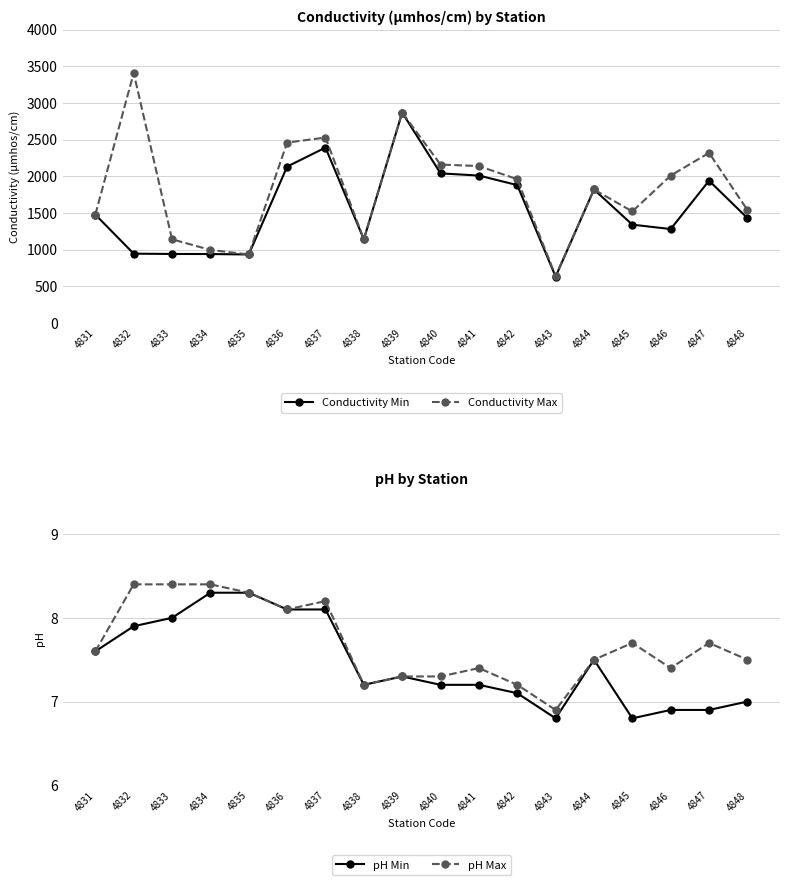

Rank the series at 4843 from lowest to highest value.

pH Min, pH Max, Conductivity Min, Conductivity Max